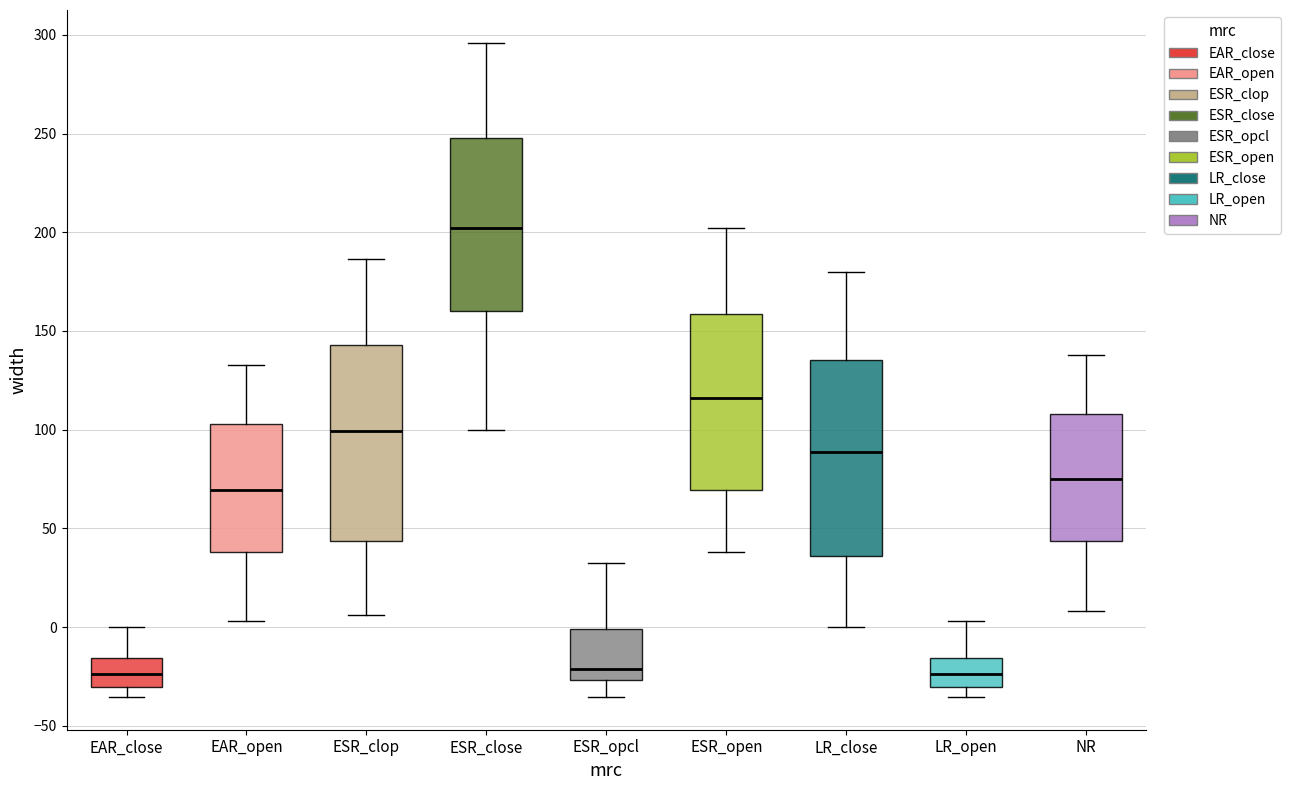

Reading left to right, transcribe this box plot: for each box, give where its median line is, the range the box spans, and where its two whiskers end, as read against the y-axis. The values are not printed on the chart, so give them approximately, as read against the axis.

EAR_close: median -25, box -30 to -15, whiskers -35 to 0
EAR_open: median 70, box 40 to 105, whiskers 5 to 135
ESR_clop: median 100, box 45 to 145, whiskers 5 to 185
ESR_close: median 200, box 160 to 250, whiskers 100 to 295
ESR_opcl: median -20, box -25 to 0, whiskers -35 to 35
ESR_open: median 115, box 70 to 160, whiskers 40 to 200
LR_close: median 90, box 35 to 135, whiskers 0 to 180
LR_open: median -25, box -30 to -15, whiskers -35 to 5
NR: median 75, box 45 to 110, whiskers 10 to 140